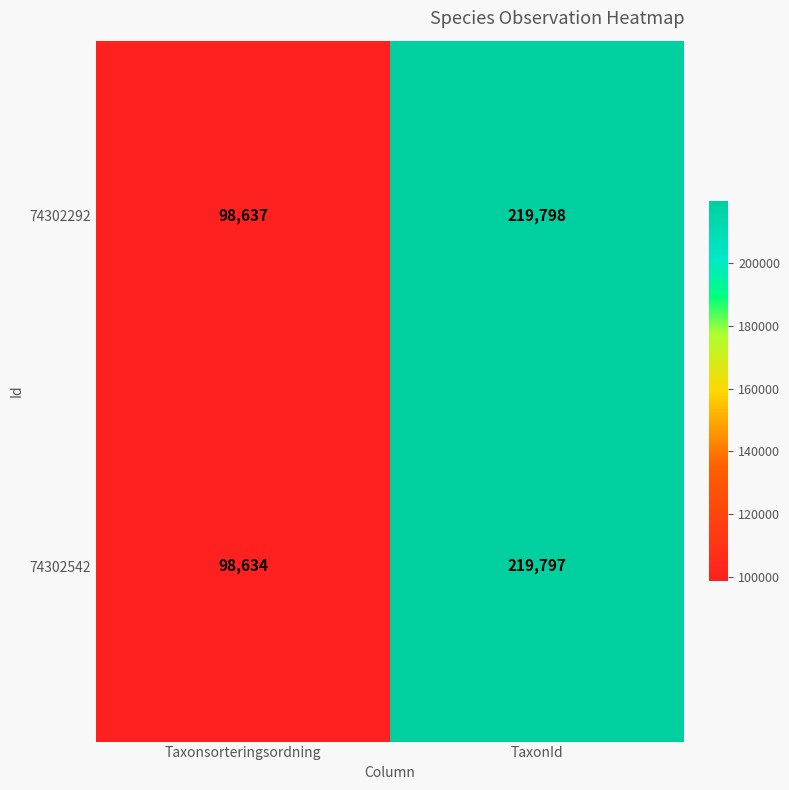

Rank the series by their average value, from lowest to highest.

74302542, 74302292